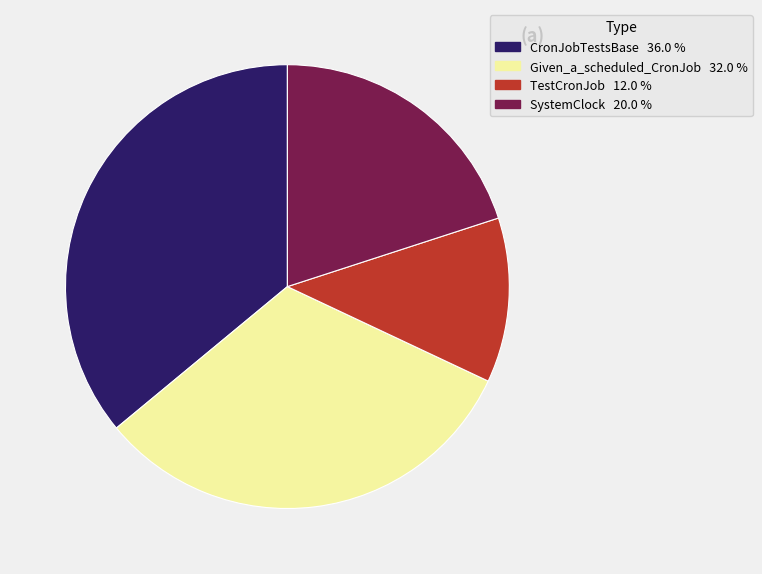

Which has a higher value, Given_a_scheduled_CronJob or TestCronJob?

Given_a_scheduled_CronJob